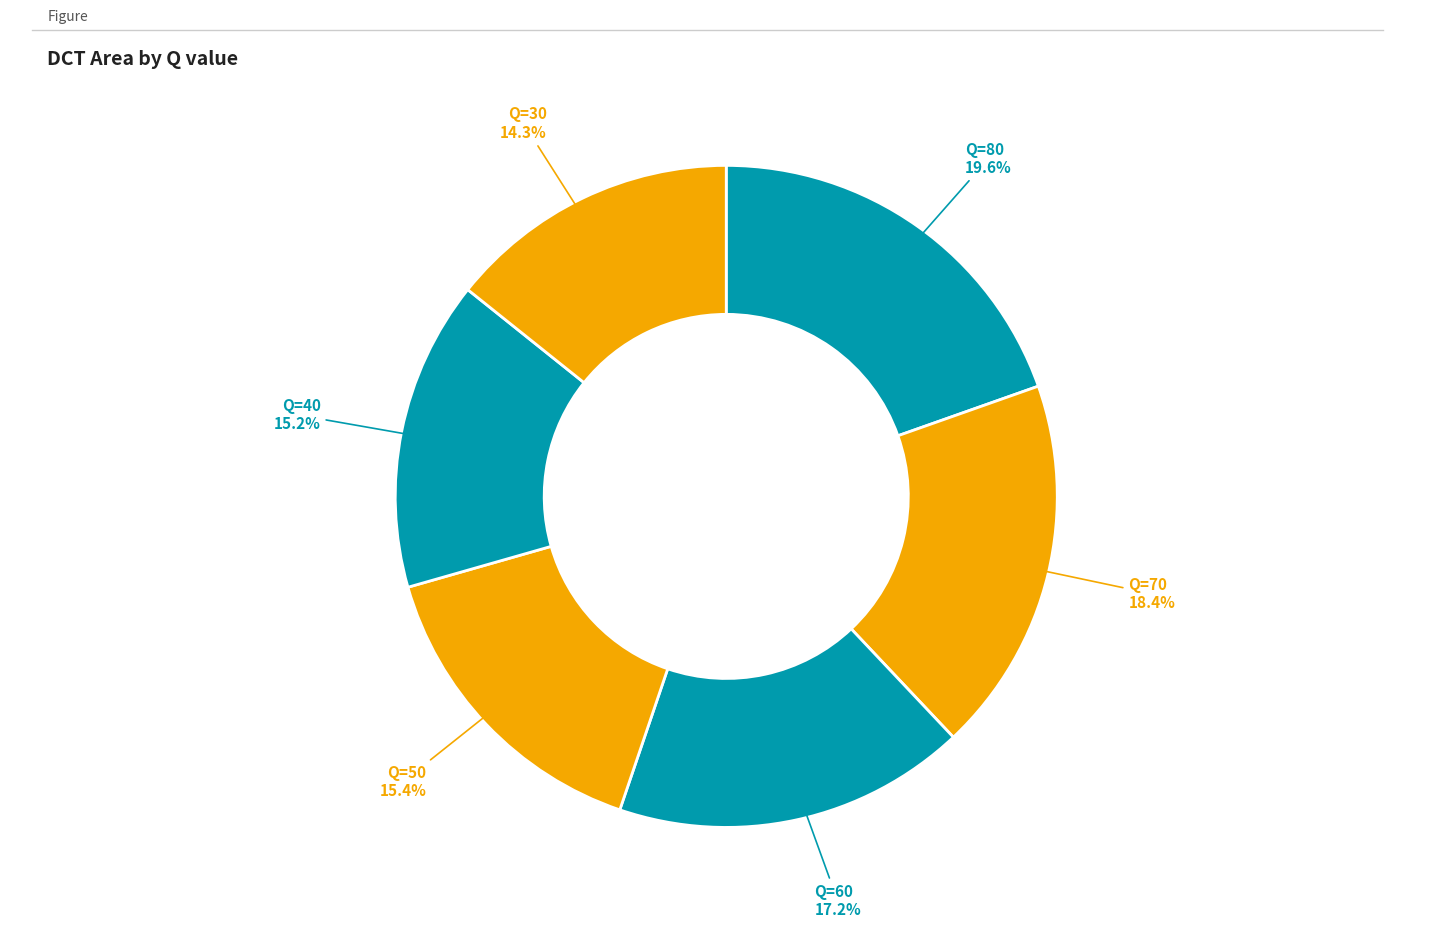

Which category has the biggest portion of the pie?

80